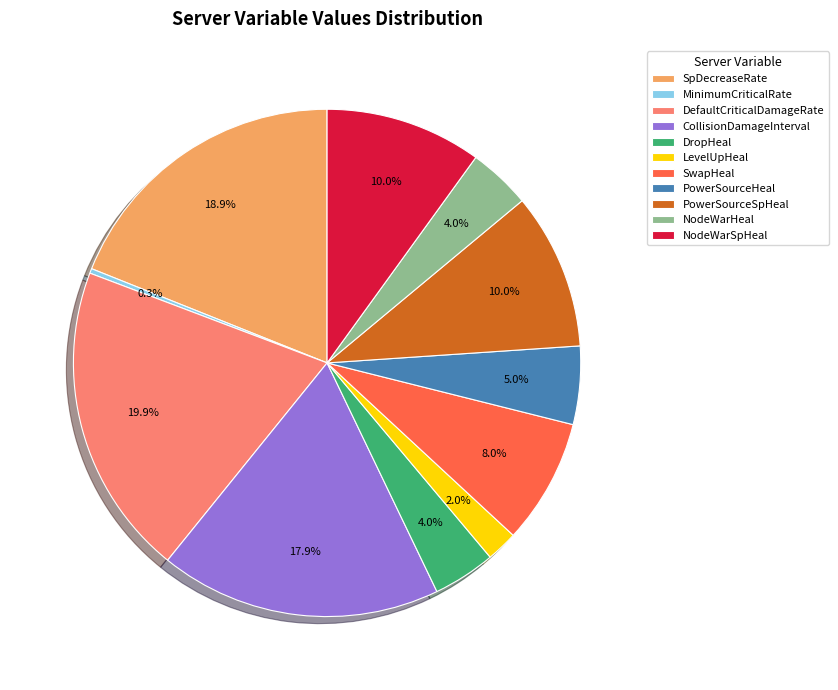

Is the sum of NodeWarHeal and PowerSourceHeal greater than half?

No